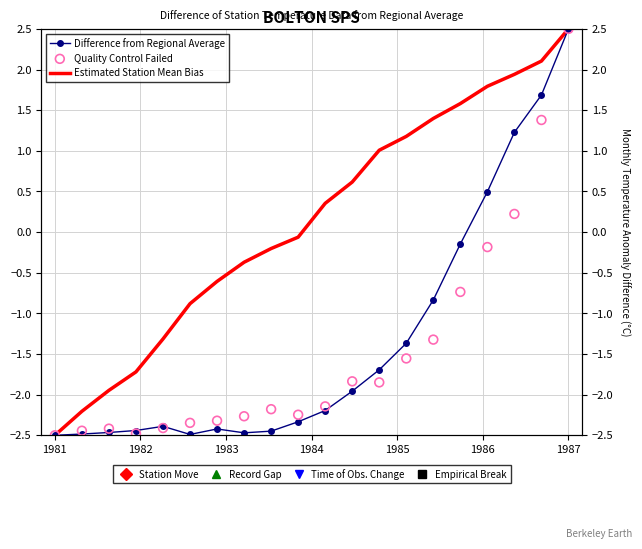

What is the total value across all series at 1981?

-7.5